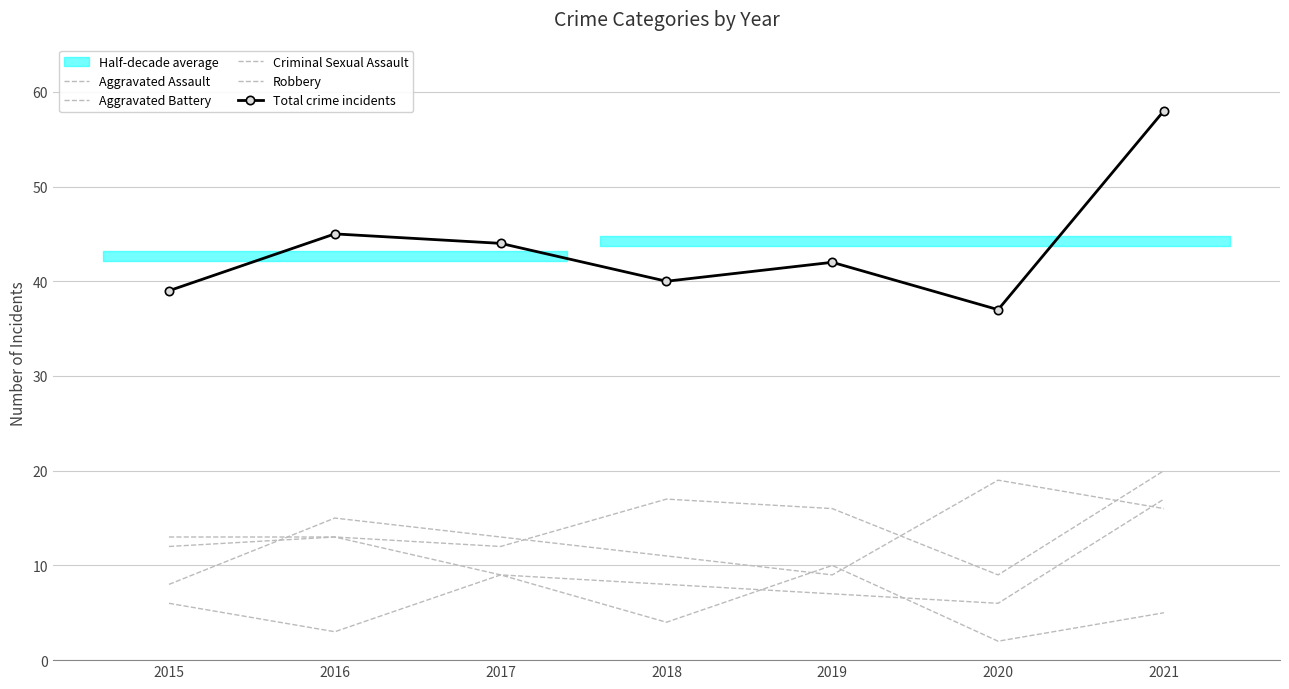

What is the sum of the Criminal Sexual Assault values at 2016 and 2021?

8